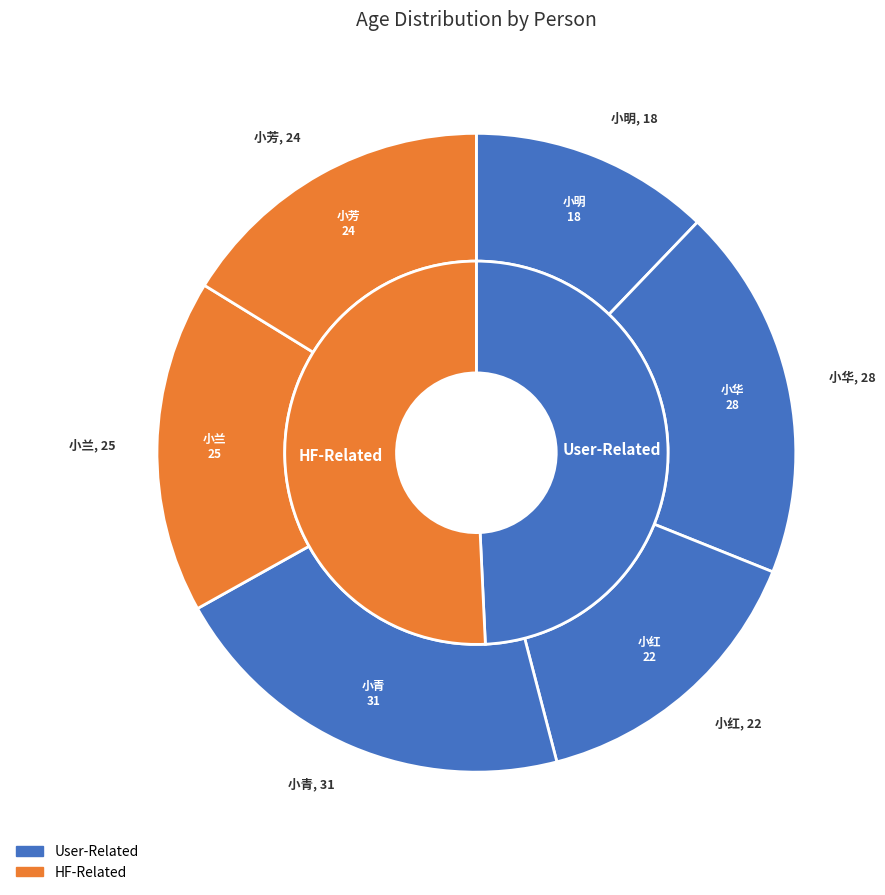

To the nearest percent, what percentage of the pie is 小明?

12%